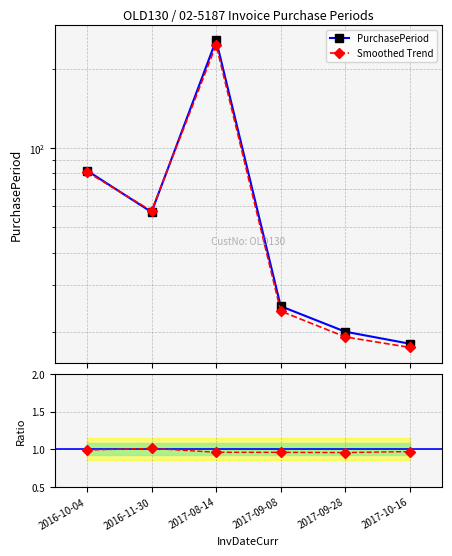

Is the value of Smoothed Trend at 2016-11-30 greater than the value of Ratio to base at 2016-11-30?

Yes